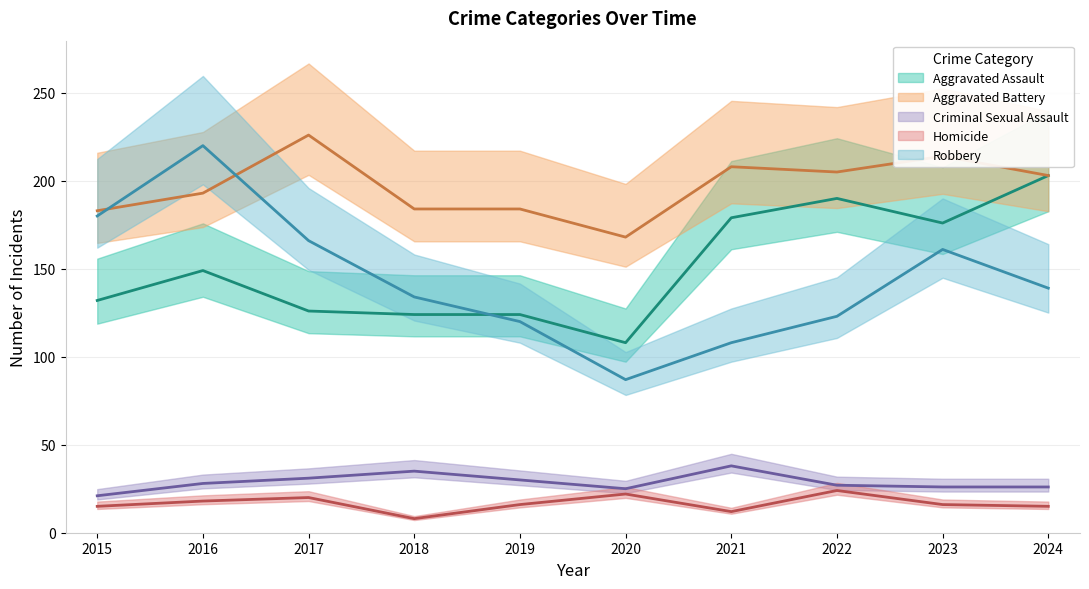

Which series has the largest total across all categories?

Aggravated Battery